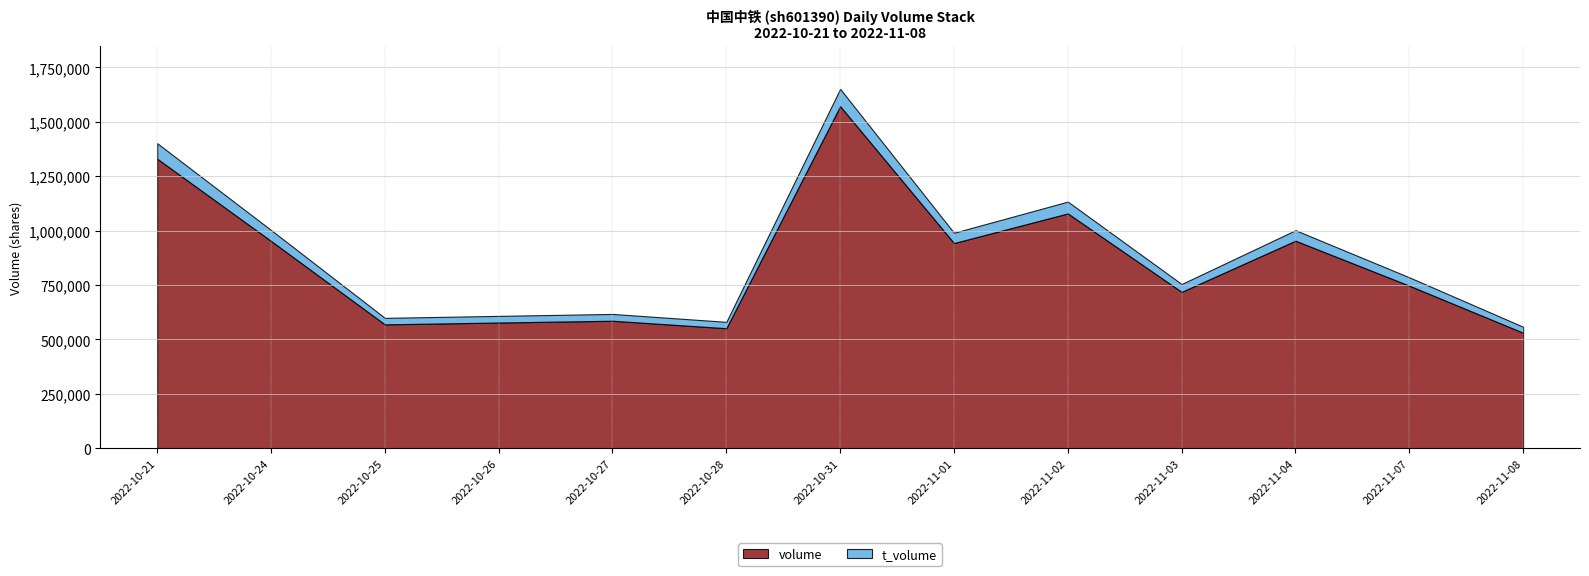

List the labels in order of volume value, largest first.

2022-10-31, 2022-10-21, 2022-11-02, 2022-11-04, 2022-10-24, 2022-11-01, 2022-11-07, 2022-11-03, 2022-10-27, 2022-10-26, 2022-10-25, 2022-10-28, 2022-11-08